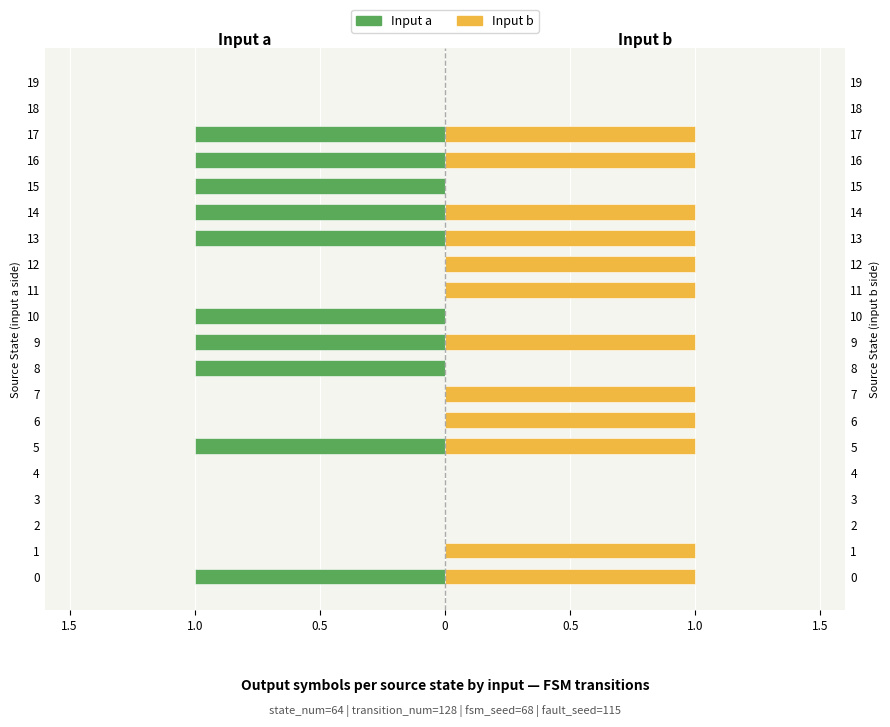

What is the average value of the Input b series?

1